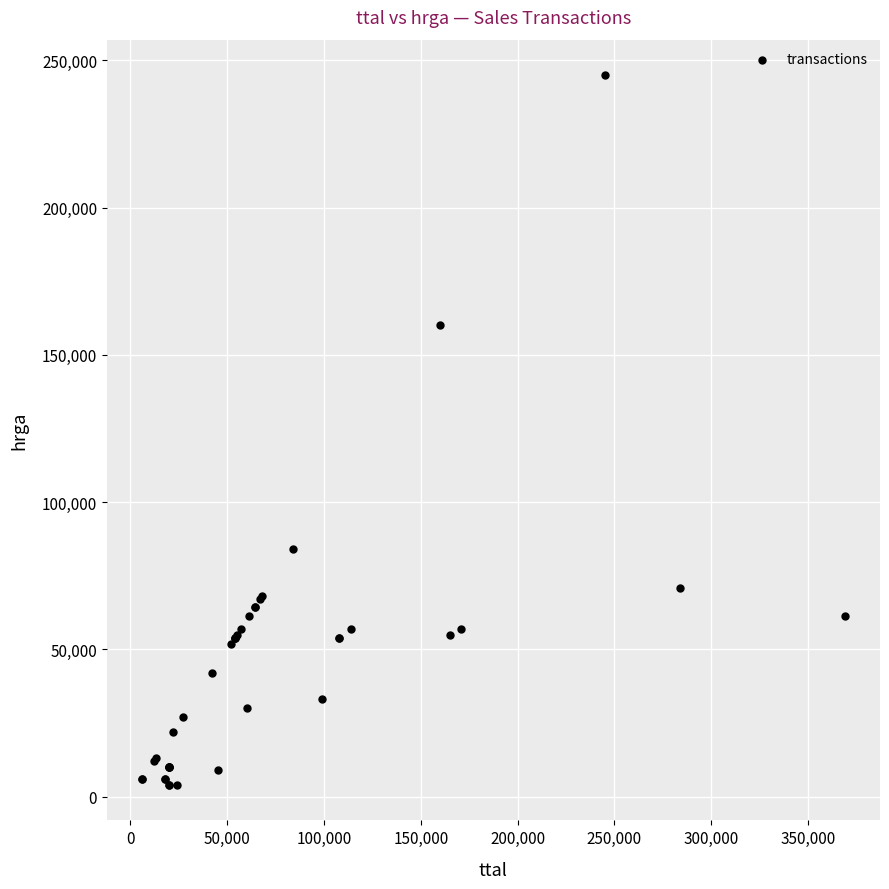

What Y value in the scatter plot is closest to 124500?

160000